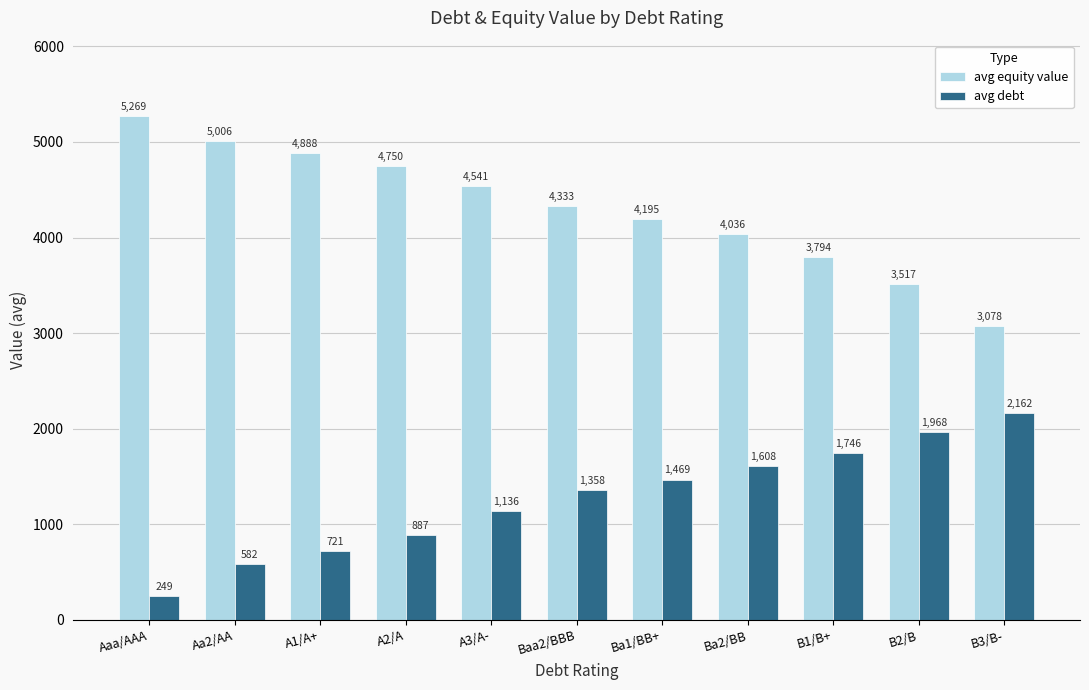

Are the bars horizontal?

No